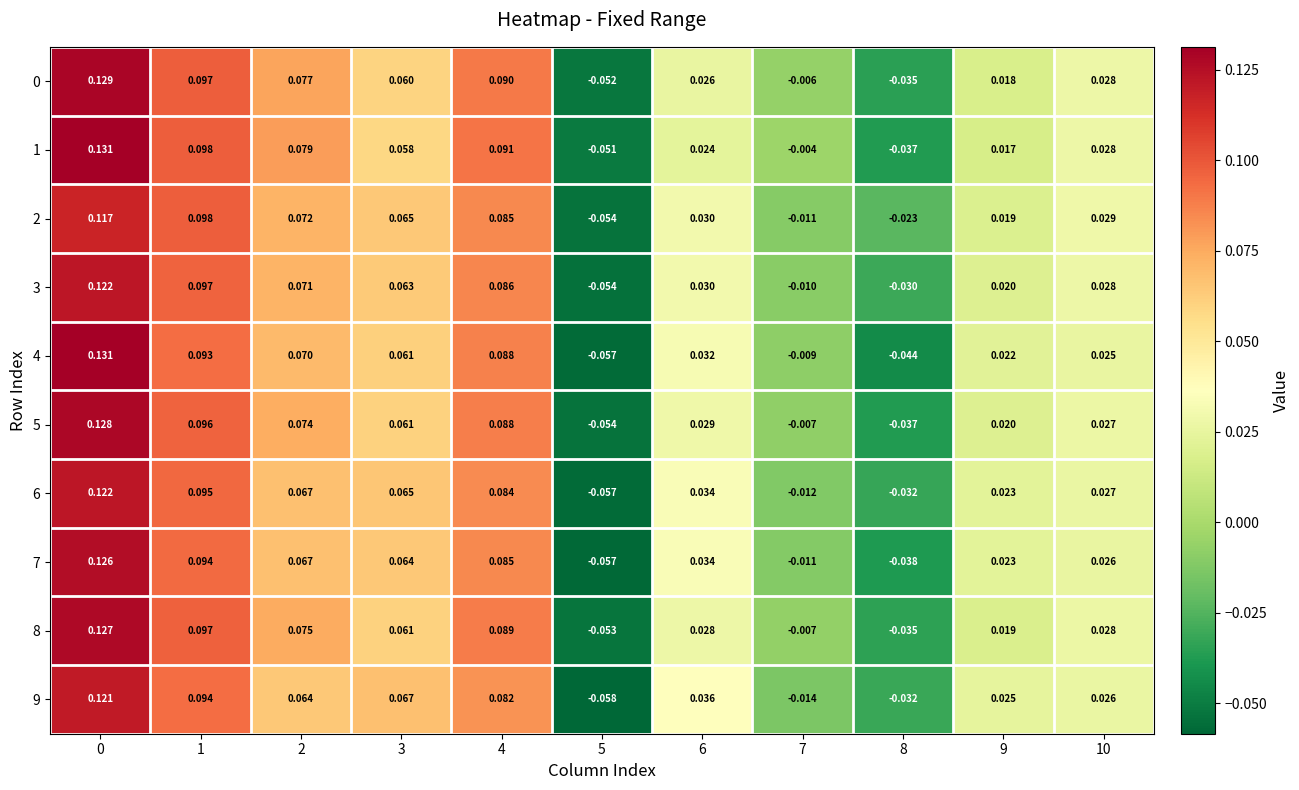

Is the value of 9 at 4 greater than the value of 3 at 5?

Yes